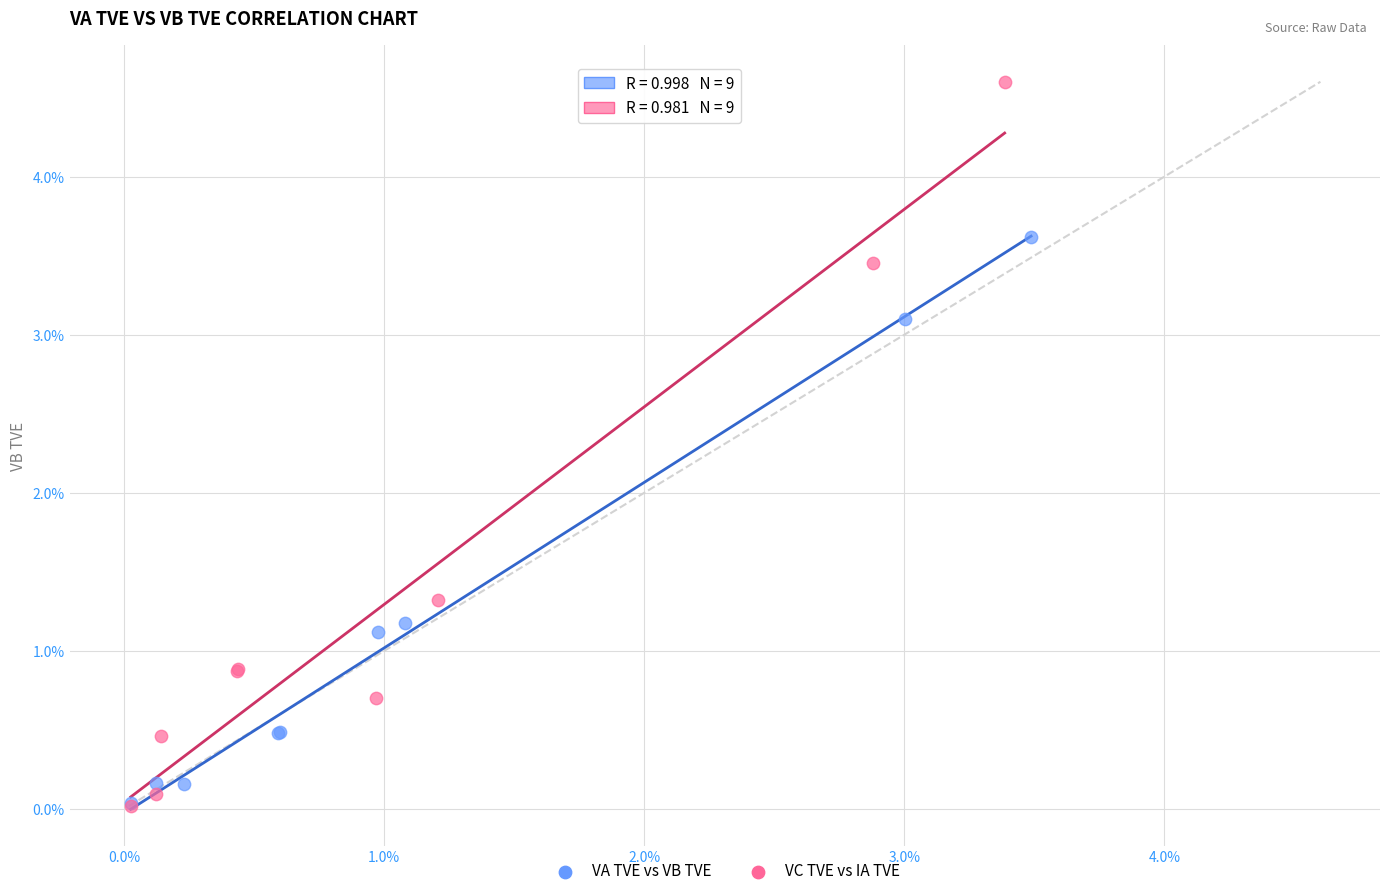

Which series contains the highest Y value?

VC TVE vs IA TVE